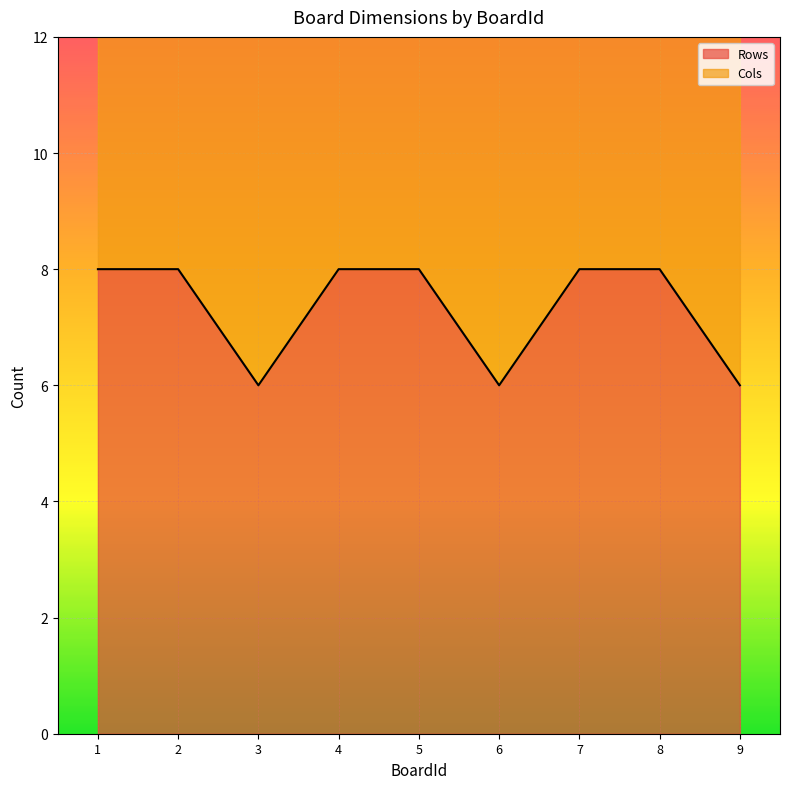

What is the ratio of the value at 6 to the value at 2?

0.8